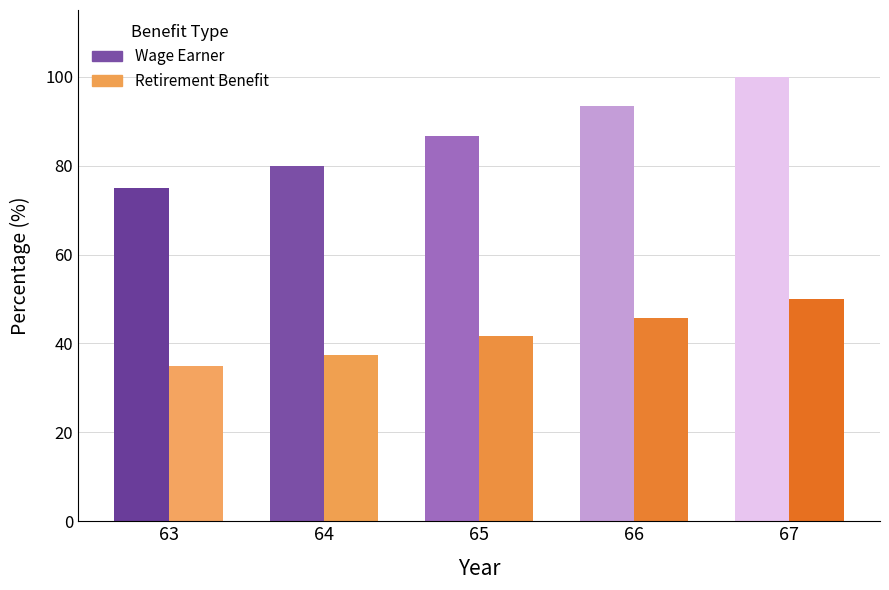

Where does the Wage Earner series first go above 86?

65